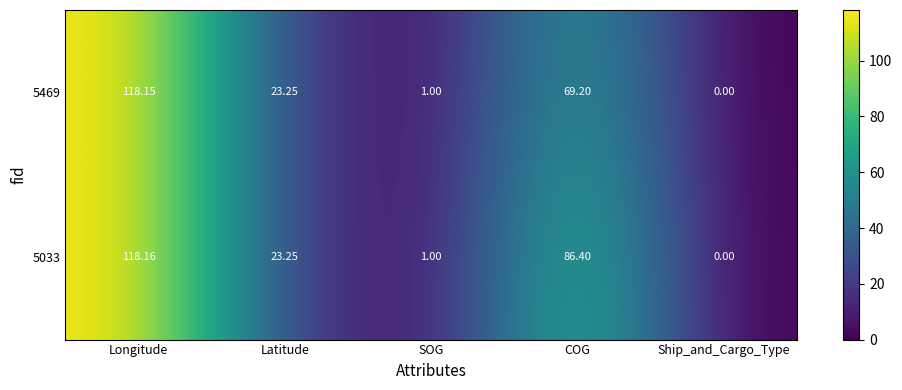

At how many categories does at least one series exceed 33?

2